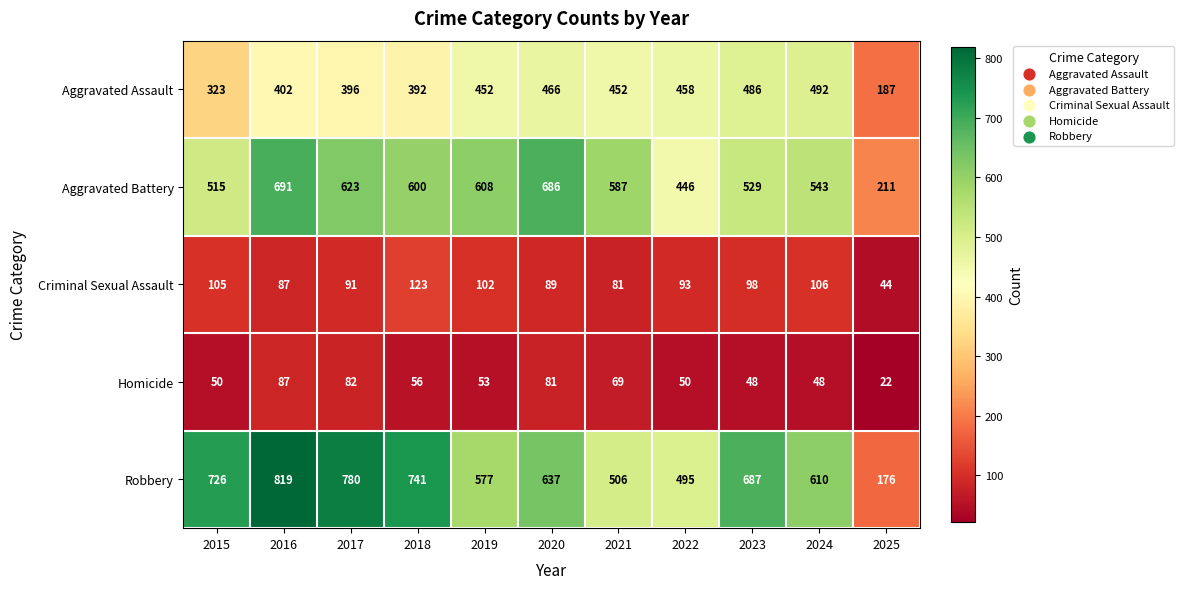

What is the difference between the second highest and second lowest values in the Aggravated Battery series?

240